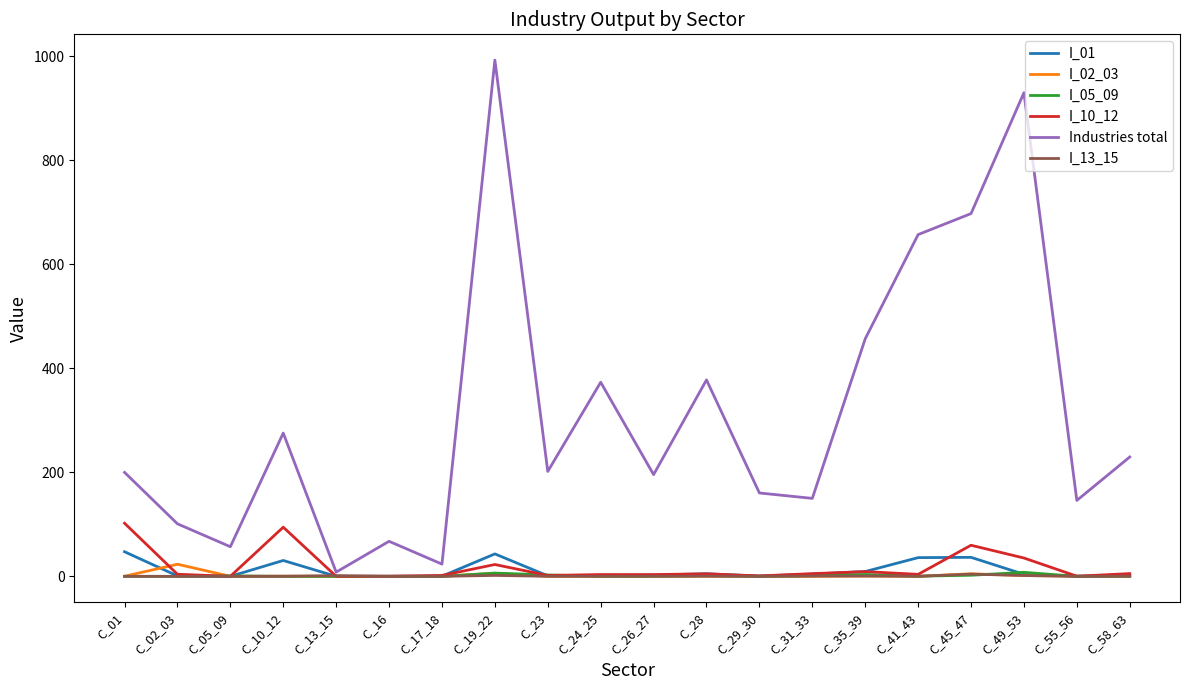

Is it true that I_13_15 equals 0.1 at C_29_30?

True